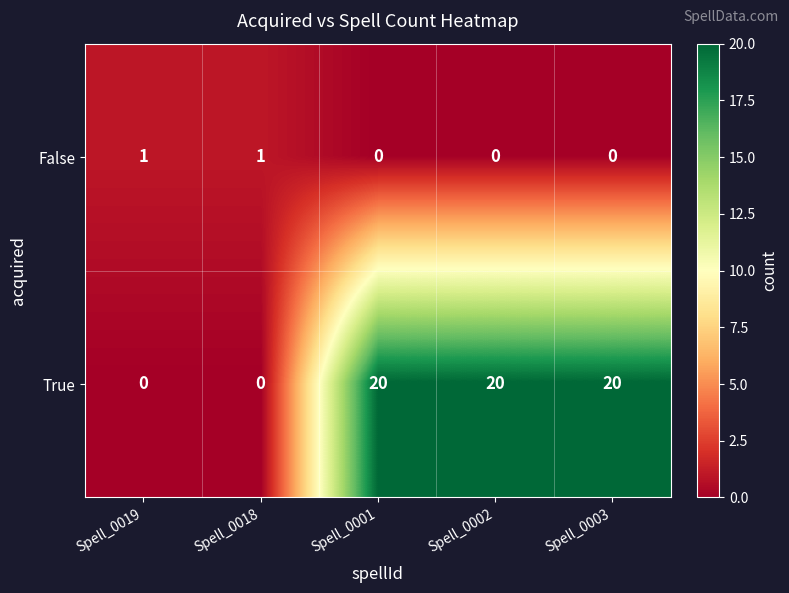

Reading left to right, transcribe all the data shown in this chart.

False: 1	1	0	0	0
True: 0	0	20	20	20